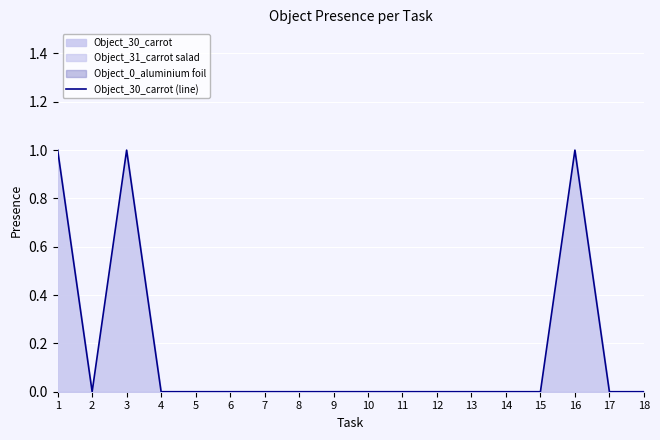

Rank the categories by value from highest to lowest.

1, 3, 16, 2, 4, 5, 6, 7, 8, 9, 10, 11, 12, 13, 14, 15, 17, 18